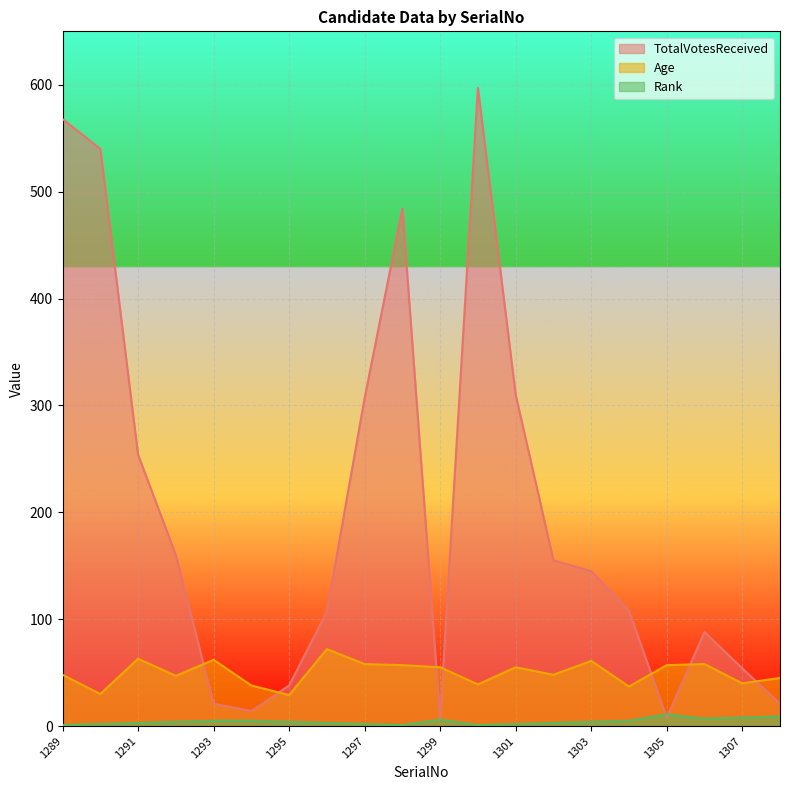

What is the difference between the maximum and minimum values in the TotalVotesReceived series?

590